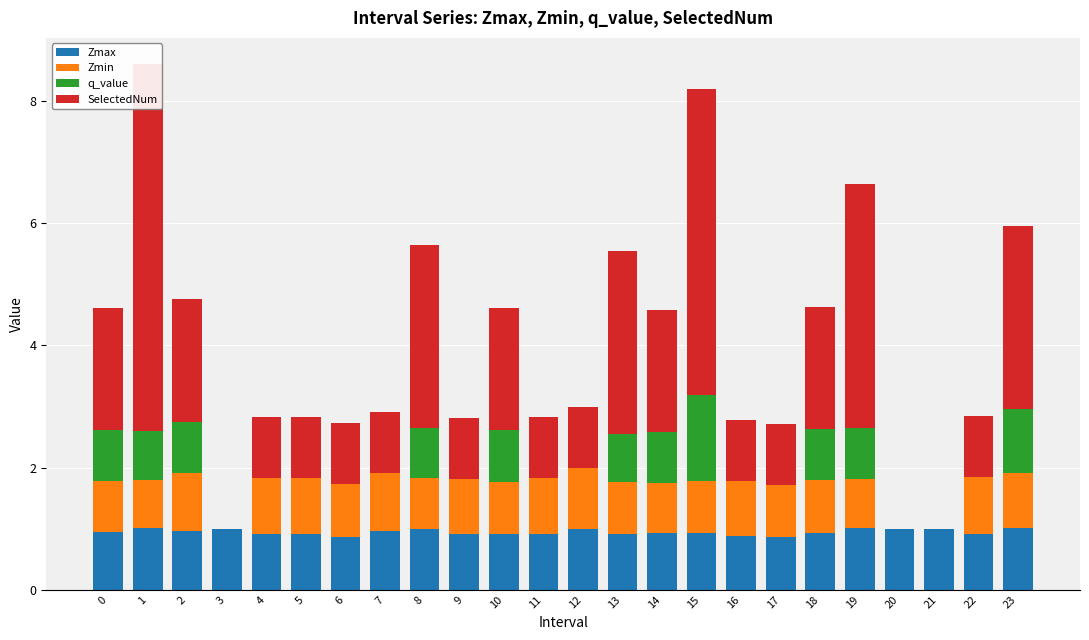

At which category is the sum across all series the highest?

1